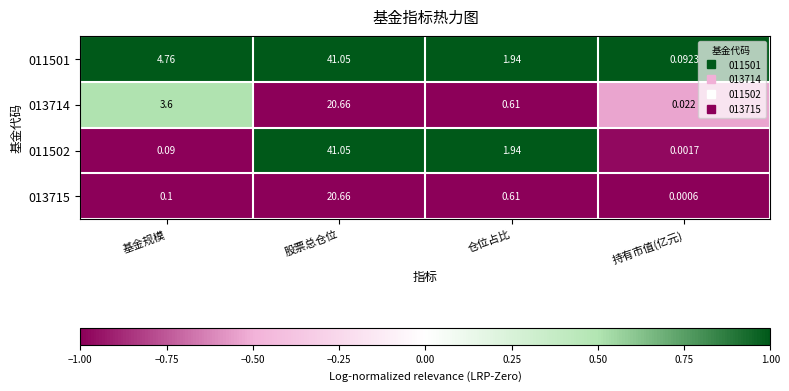

Where is 011501 nearest to the value 20?

基金规模